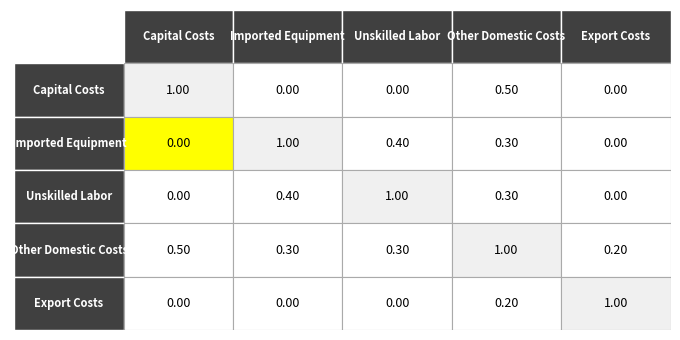

Which series has the largest range (max minus min)?

Capital Costs